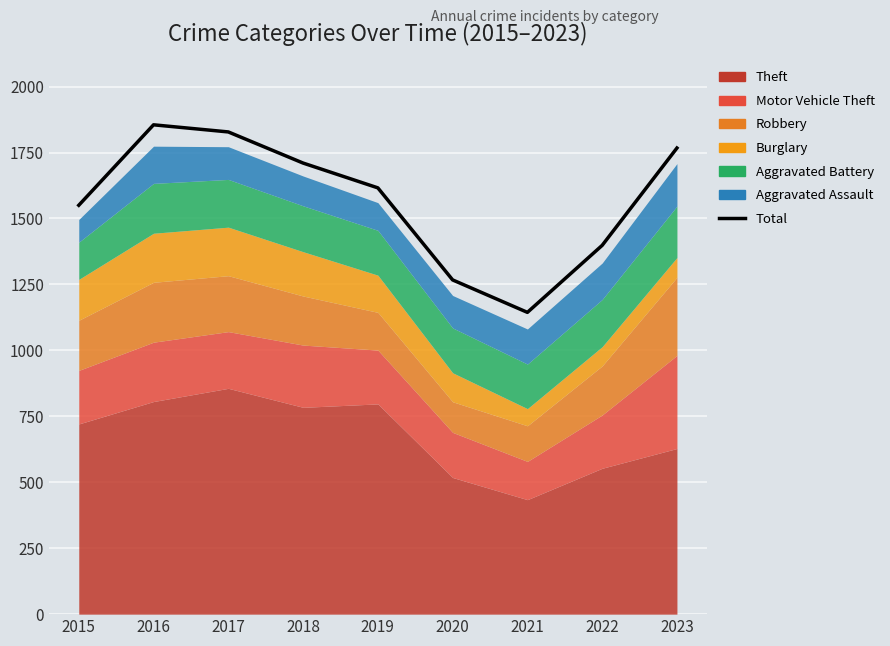

Which category has the highest value across all series?

2016